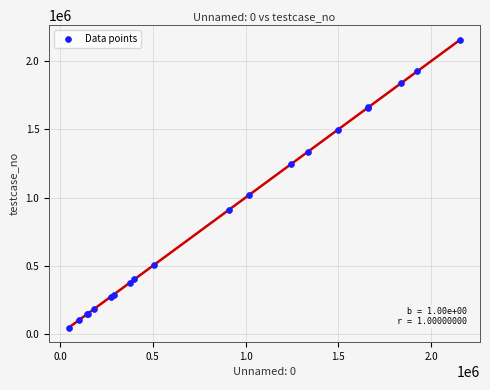

What Y value in the scatter plot is closest to 1102287?

1016809